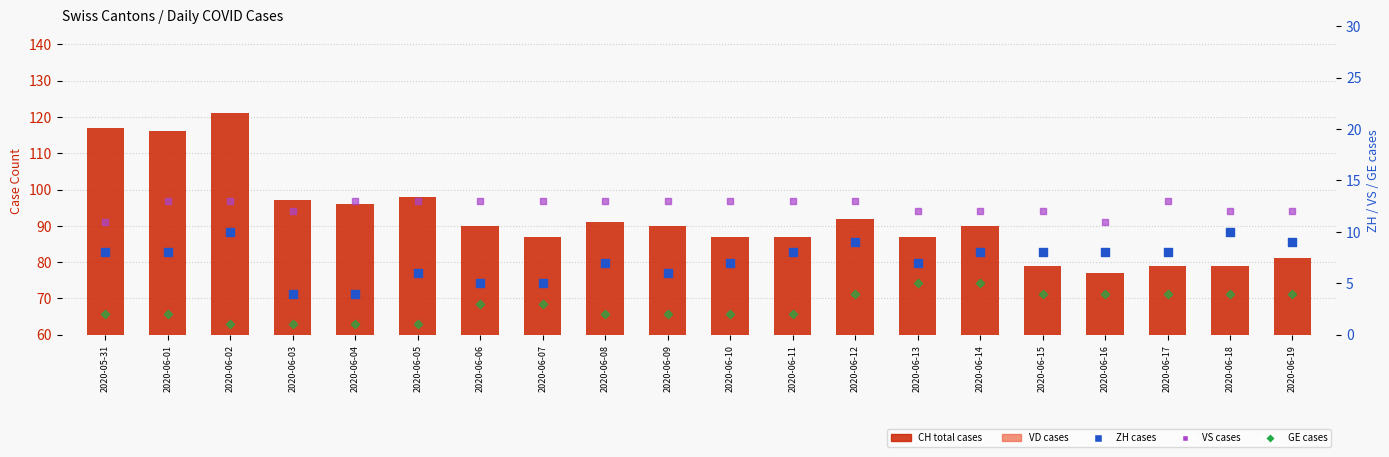

Which series has the largest total across all categories?

CH total cases